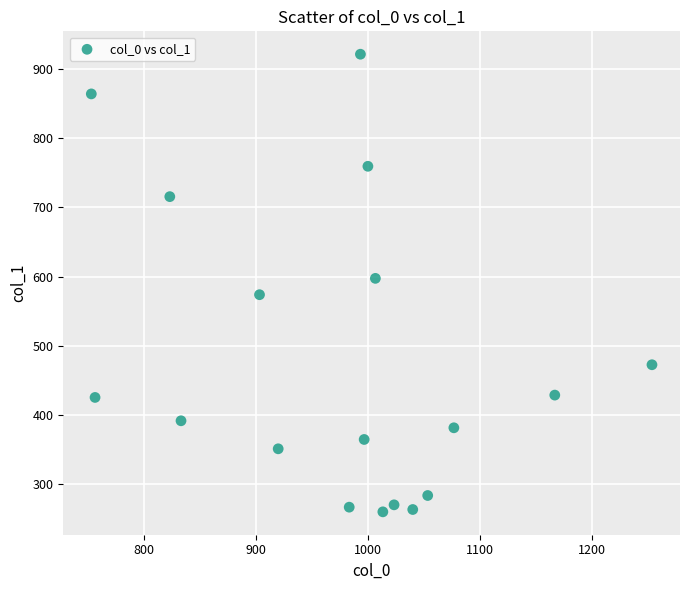

What Y value in the scatter plot is closest to 590?

597.4